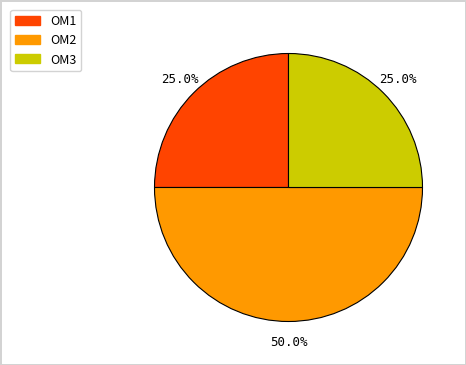

How many segments does this pie chart have?

3